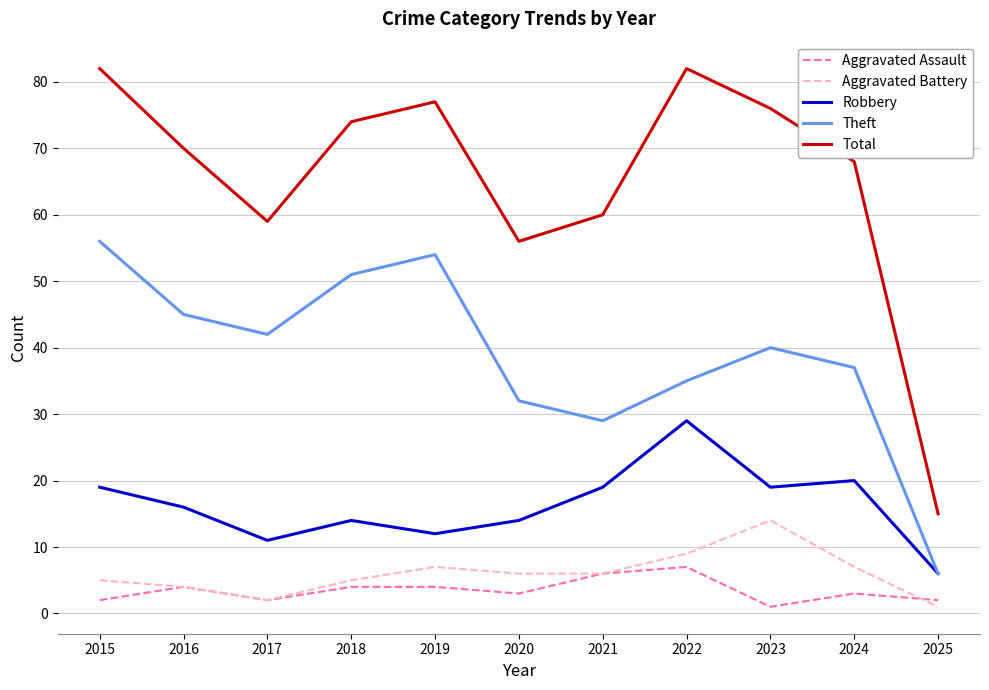

What are all the series names shown in the legend?

Aggravated Assault, Aggravated Battery, Robbery, Theft, Total